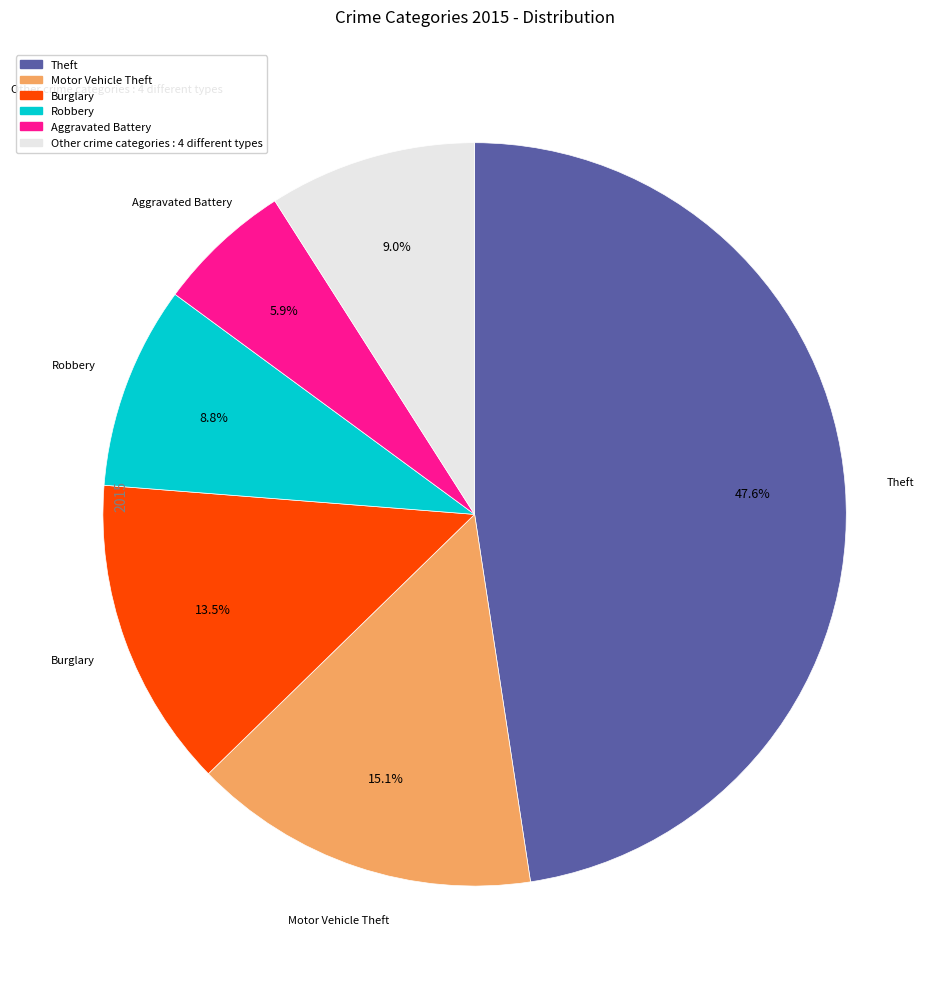

Is there a majority slice in this chart?

No